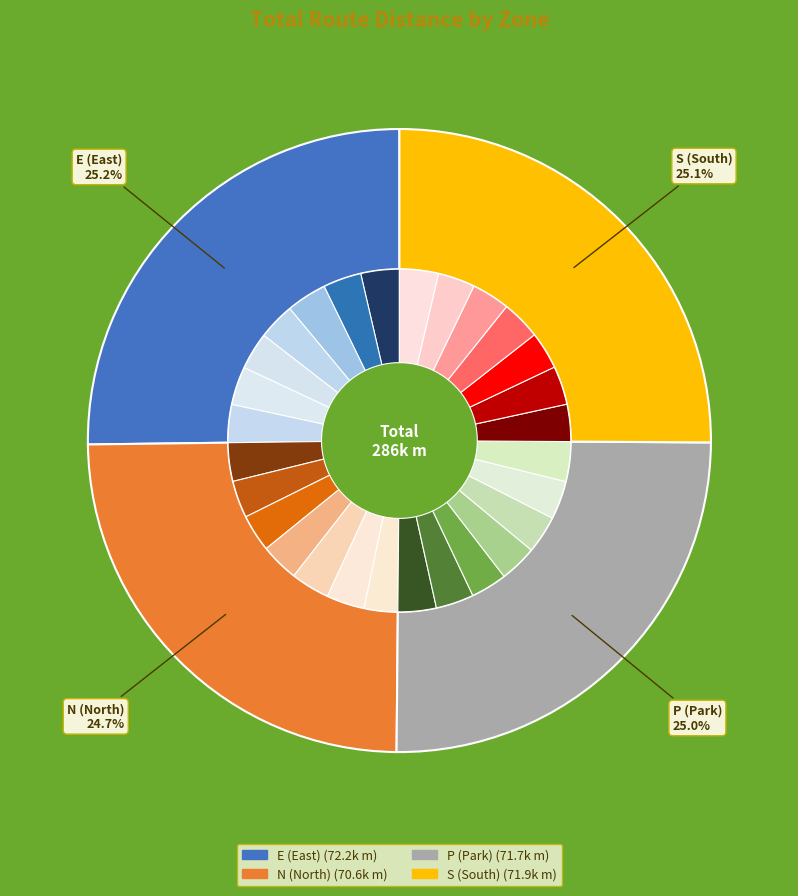

Rank the categories by value from highest to lowest.

E3 Bow, P7 Knightsbridge, S4 Brixton, S7 Westminster, N5 Victoria Park, S2 Bankside, N1 Euston, E1 City of London, P6 Chelsea, P1 Westminster, E6 Stepney, N4 Hackney, E2 Bethnal Green, N6 Shoreditch, S5 Clapham, E7 Aldgate, P2 Battersea, P5 Fulham, S3 Bermondsey, P4 Putney, N2 St Johns Wood, E5 Limehouse, N3 Camden, S1 Lambeth, S6 Battersea Power Station, E4 Isle of Dogs, P3 Wandsworth, N7 Kings Cross